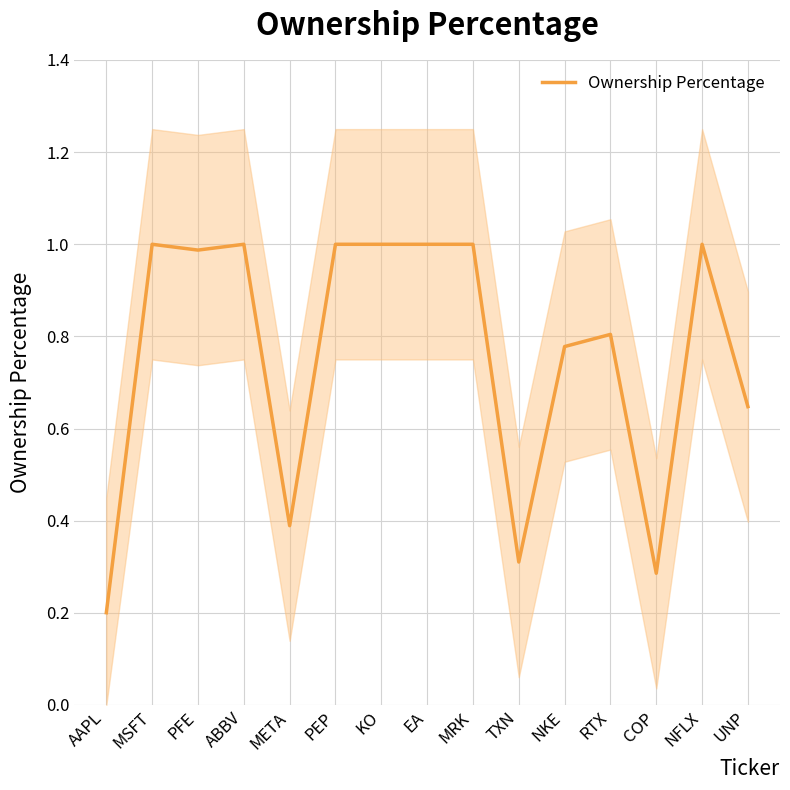

What position from the right is KO?

9